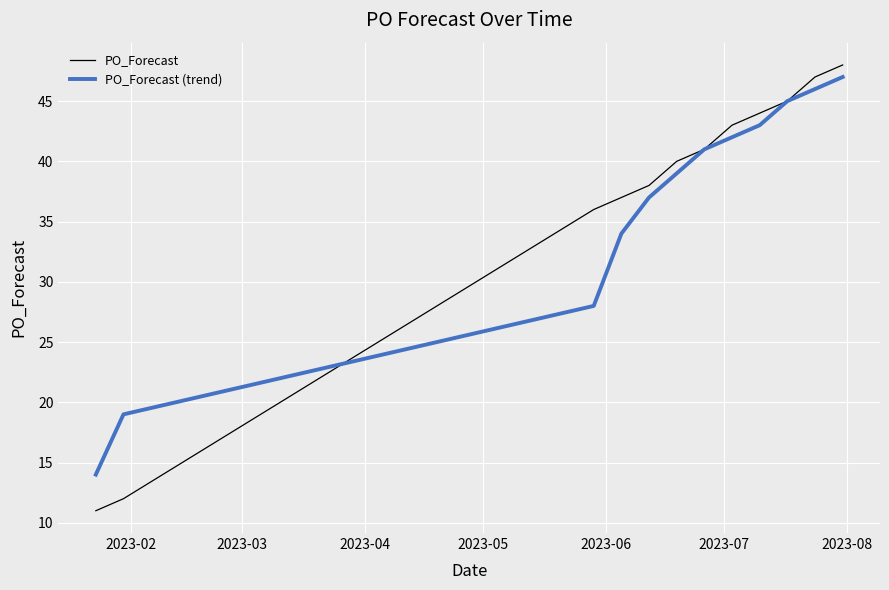

What is the minimum value for PO_Forecast (trend)?

14